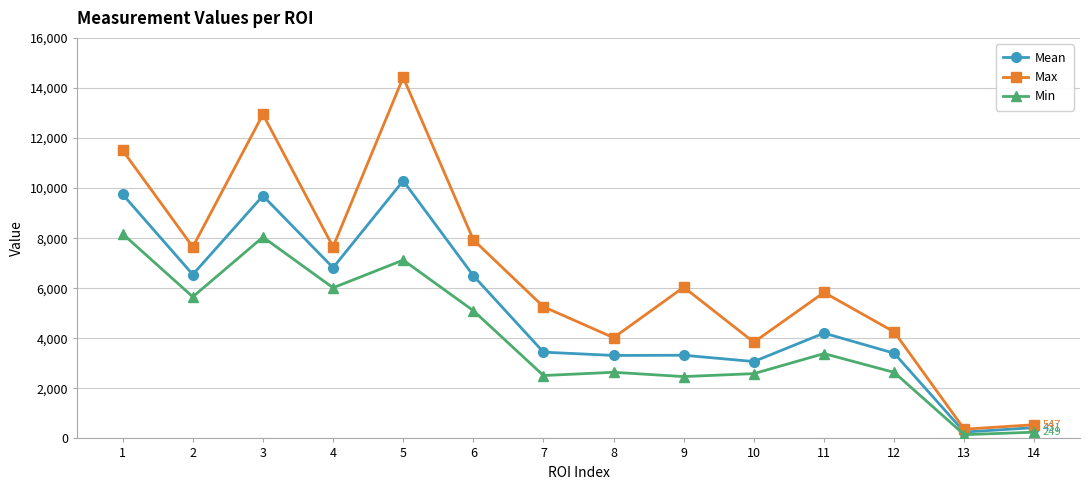

The value of Max at 3 is 12946.0. True or false?

True